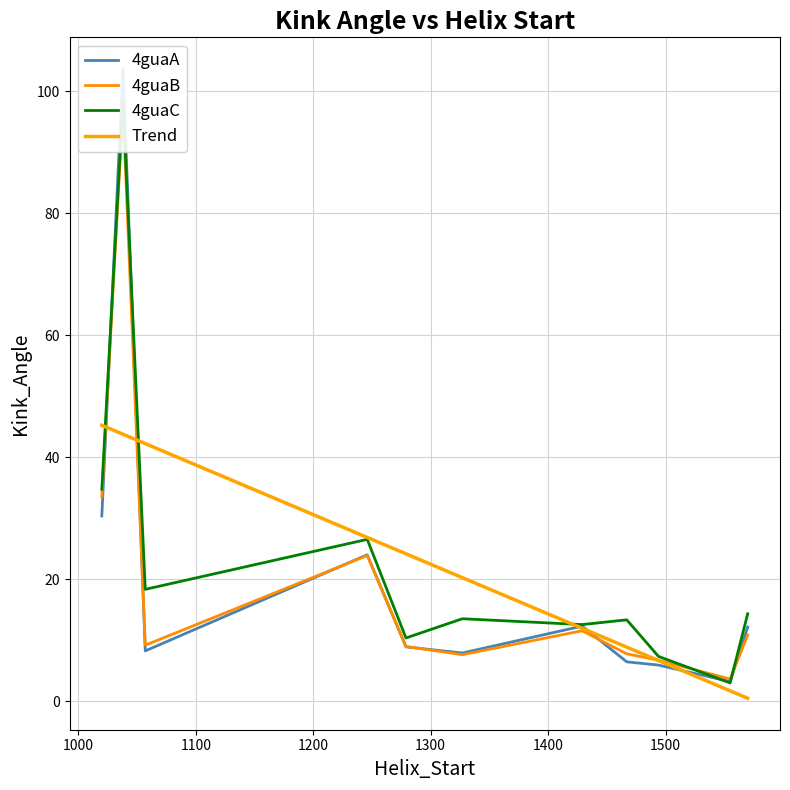

Where does the 4guaC series first go above 13?

1020